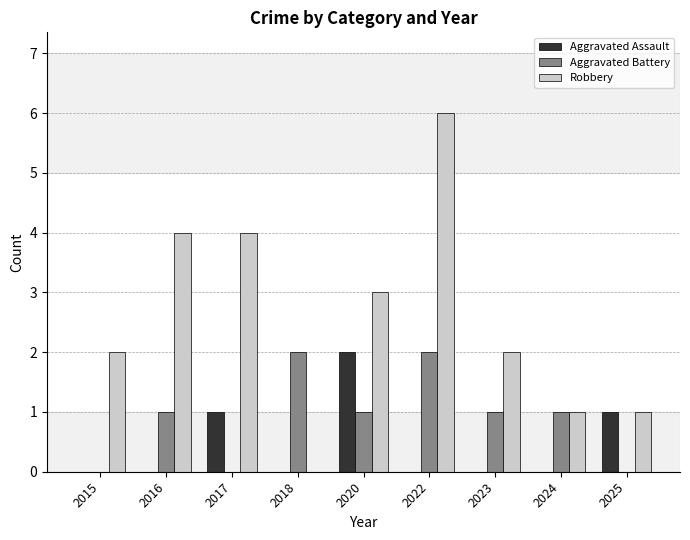

The Aggravated Assault series shows 0 at 2015. True or false?

True